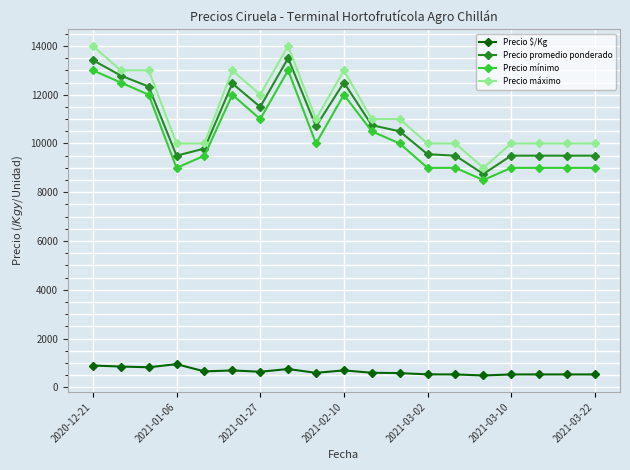

Which series has the widest spread of values?

Precio máximo